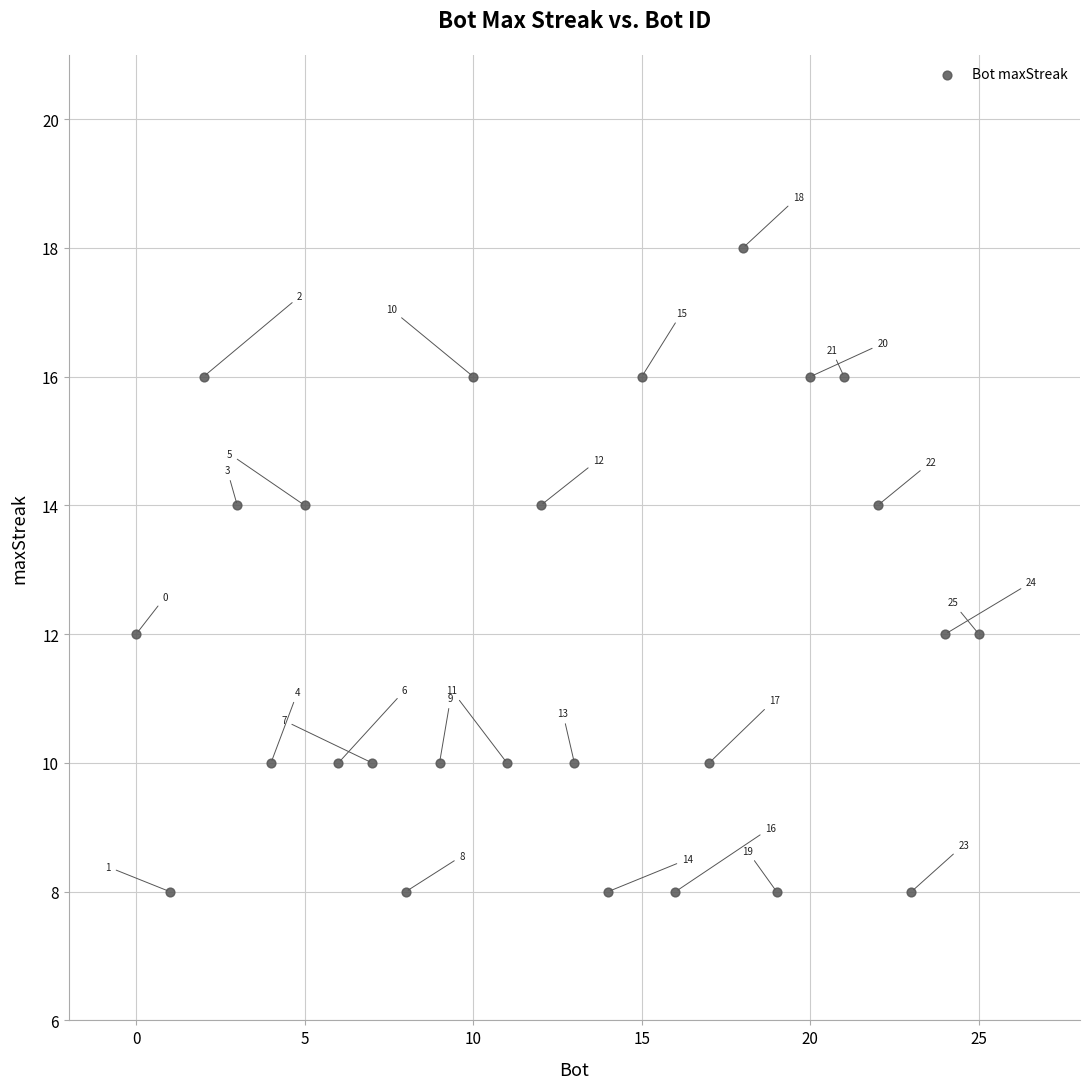

What is the range of X values (max minus min)?

25